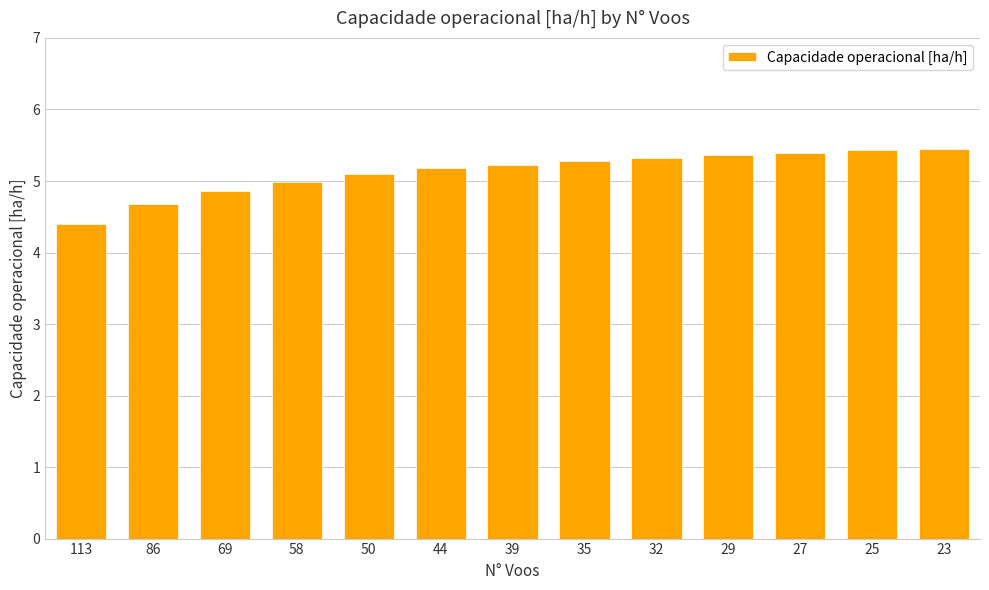

What is the value of the 8th bar from the left?

5.3